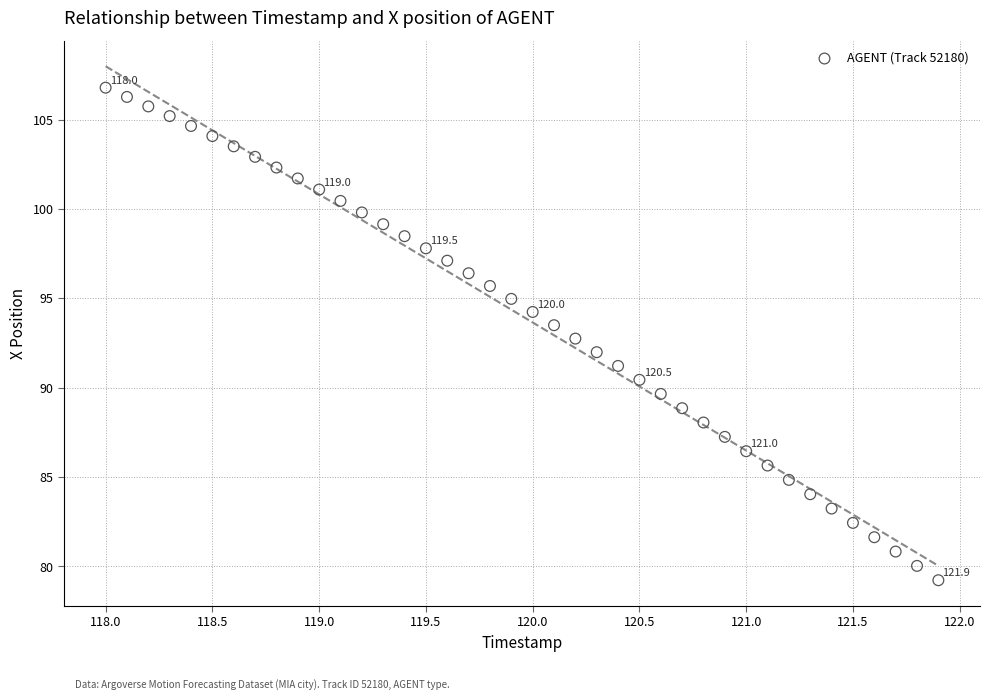

What is the range of Y values (max minus min)?

27.6